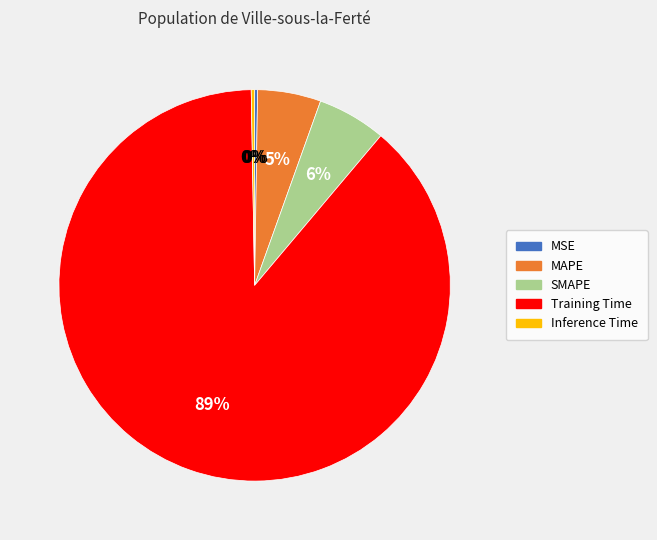

To the nearest percent, what is the combined percentage of MAPE and Training Time?

94%